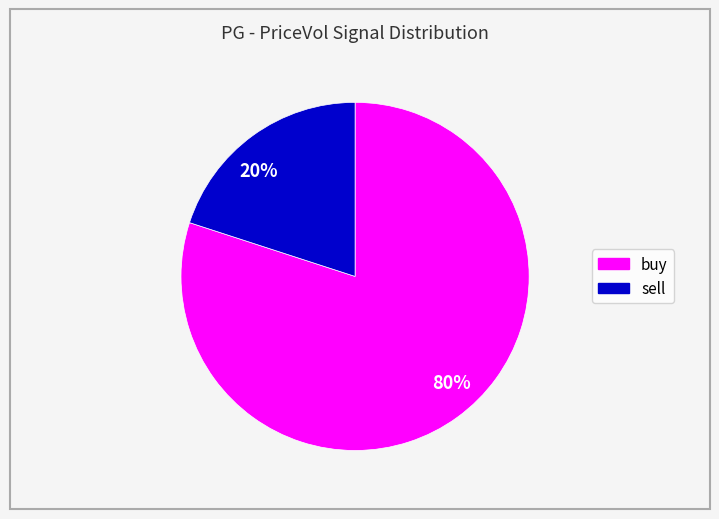

Which slice is the smallest?

20%